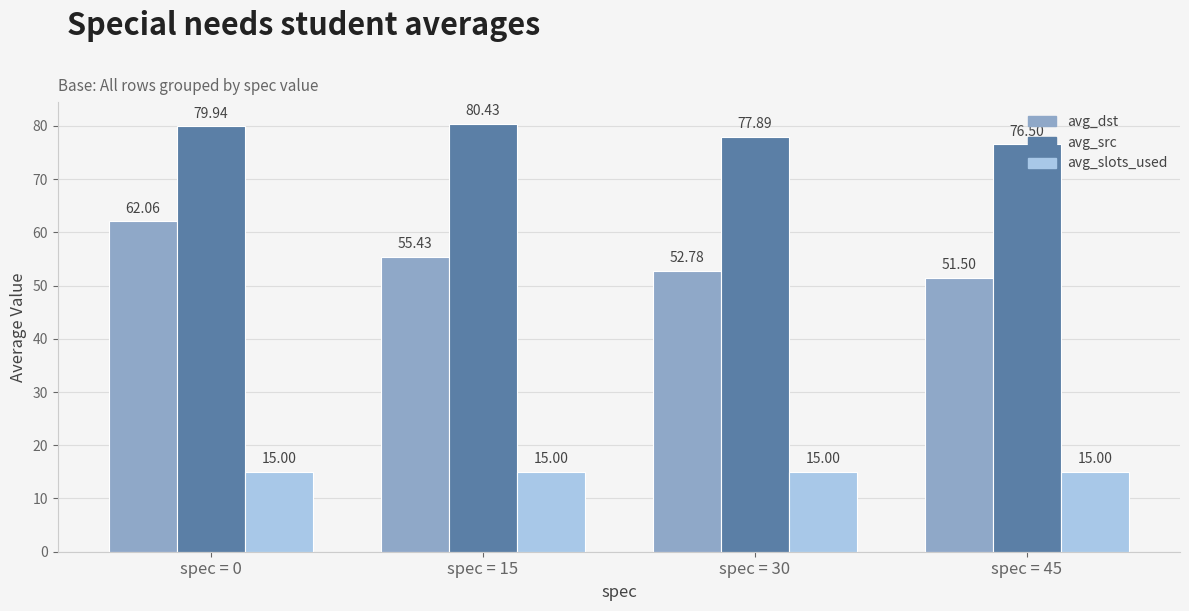

Reading right to left, what are all the values shown in this chart?

avg_dst: 51.5	52.8	55.4	62.1
avg_src: 76.5	77.9	80.4	79.9
avg_slots_used: 15.0	15.0	15.0	15.0